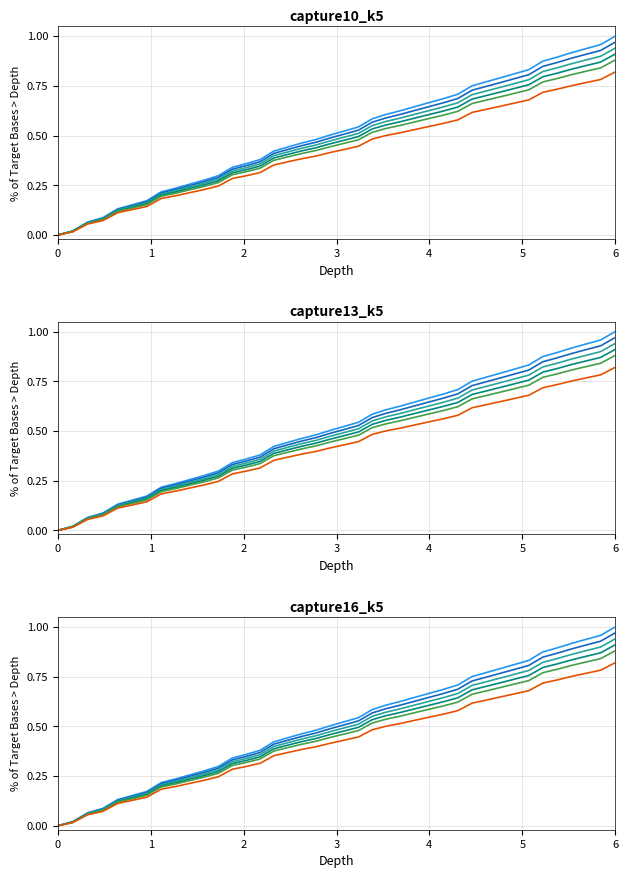

How many distinct data groups are displayed?

6